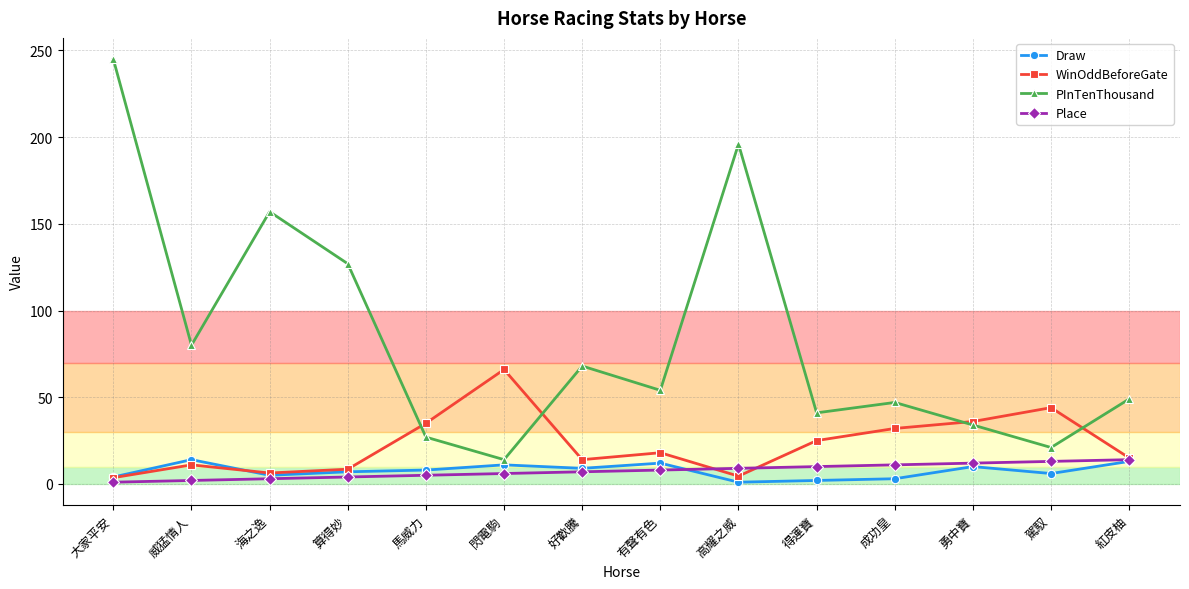

Which label corresponds to the largest value in the chart?

大家平安